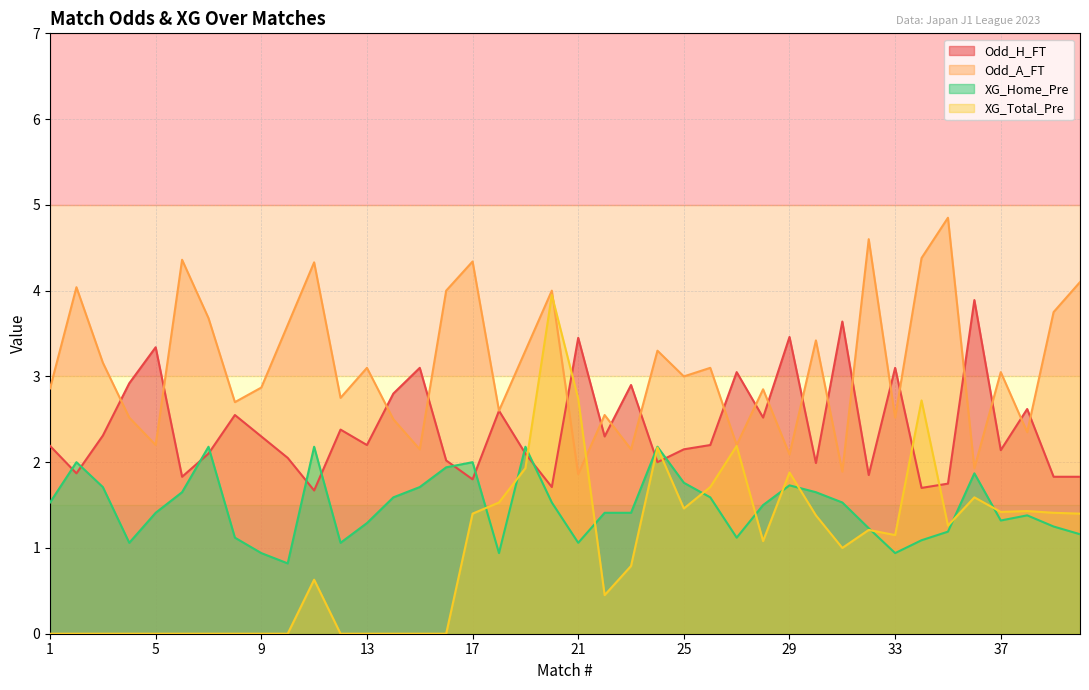

What is the value of the XG_Home_Pre point at the 6th from the left?

1.6